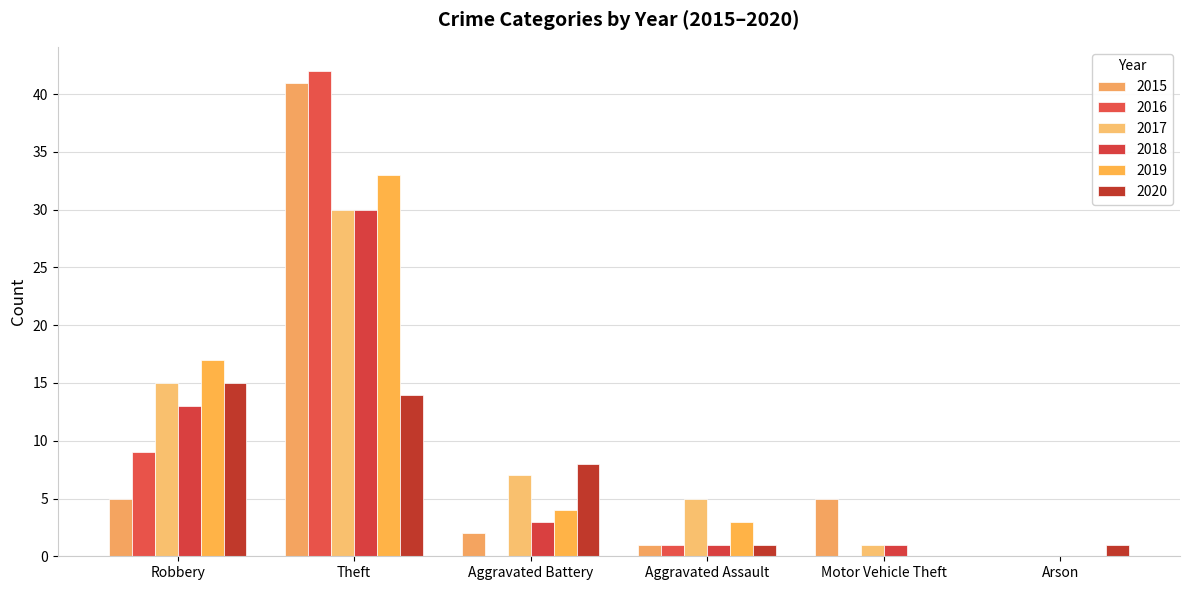

What is the sum of all 2015 values?

54